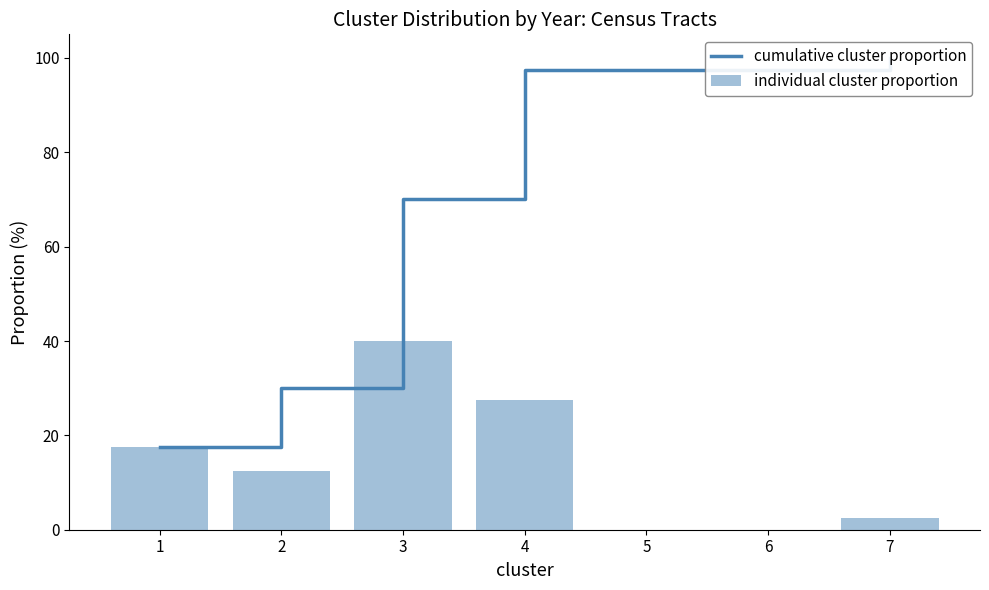

List the labels in order of cumulative cluster proportion value, smallest first.

1, 2, 3, 4, 5, 6, 7